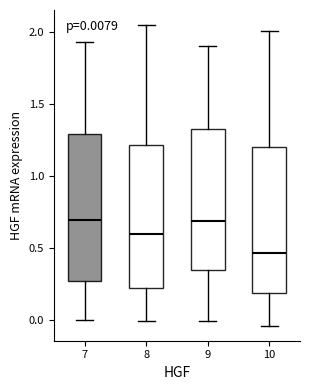

Which box's median line is the lowest?

10